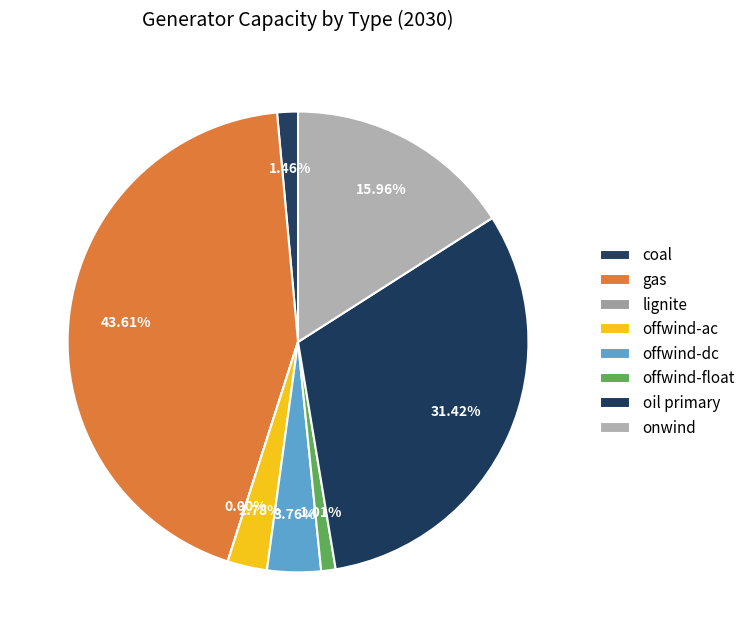

Do offwind-ac and onwind together represent more than half of the pie?

No